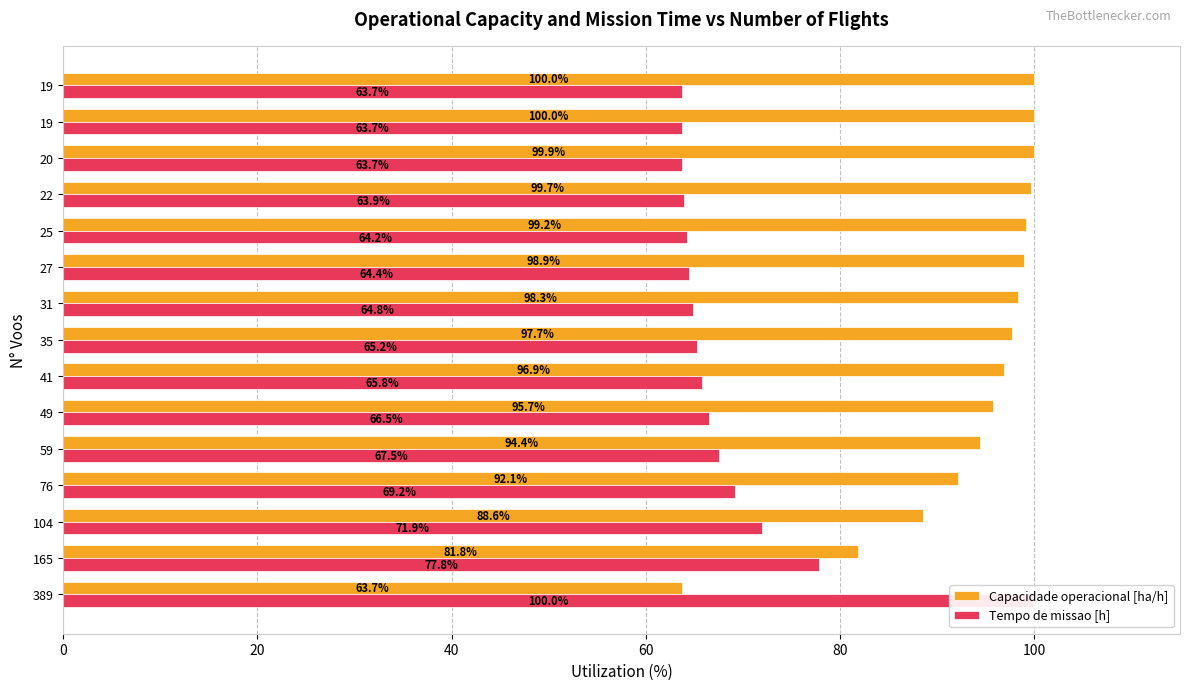

What is the difference between the maximum and minimum values in the Capacidade operacional [ha/h] series?

36.3